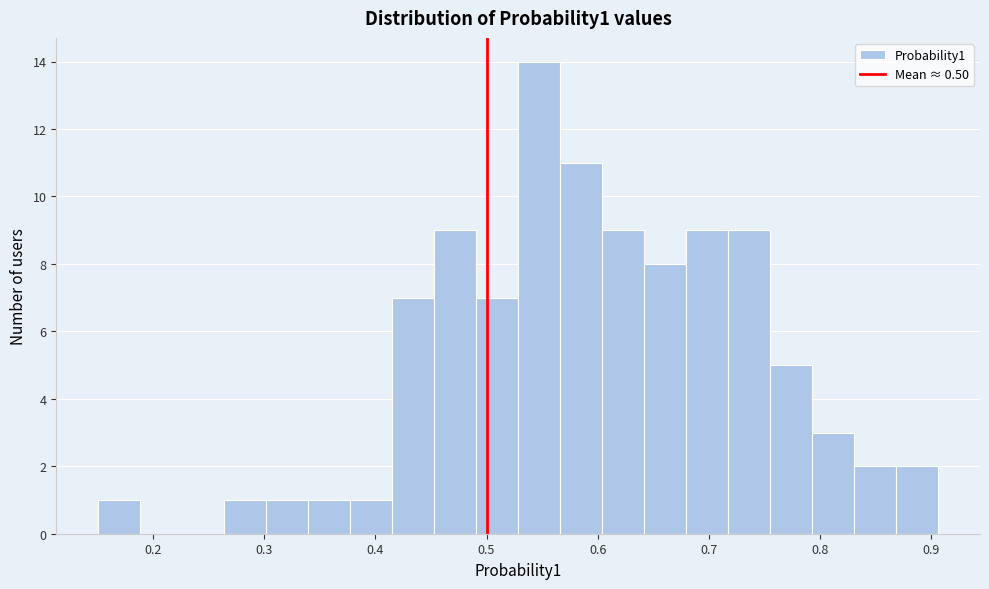

Read against the x-axis, roughly where is the centre of the tallest bar?

0.55